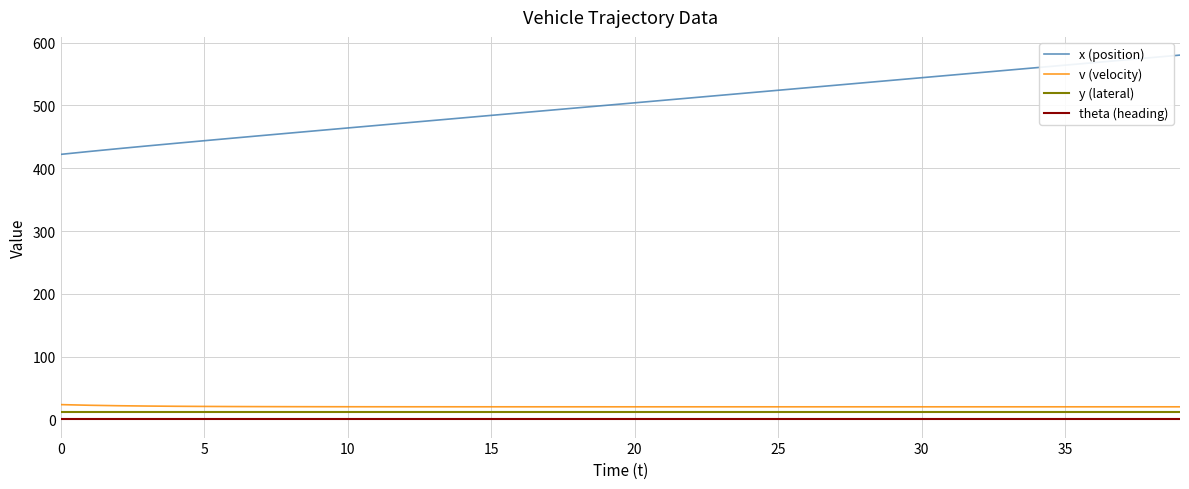

True or false: v (velocity) and x (position) intersect in this chart.

False